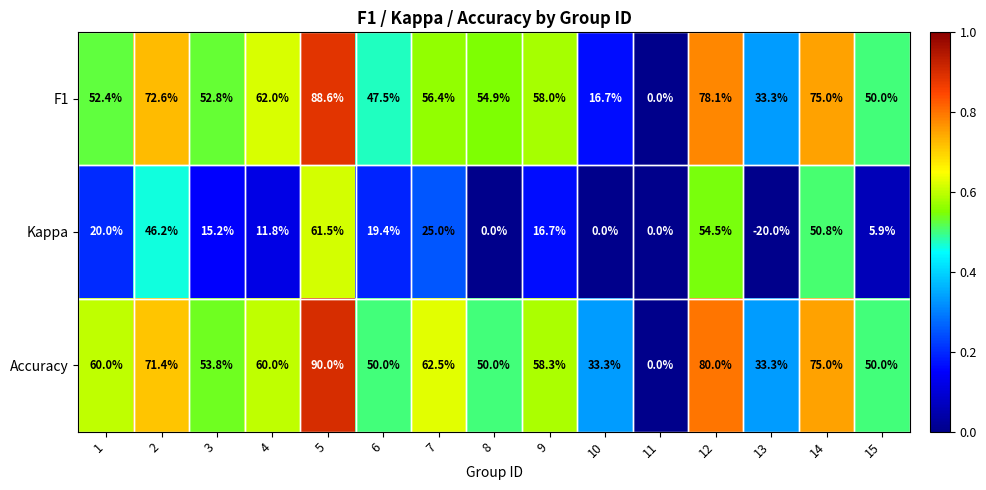

Which series has the largest total across all categories?

Accuracy